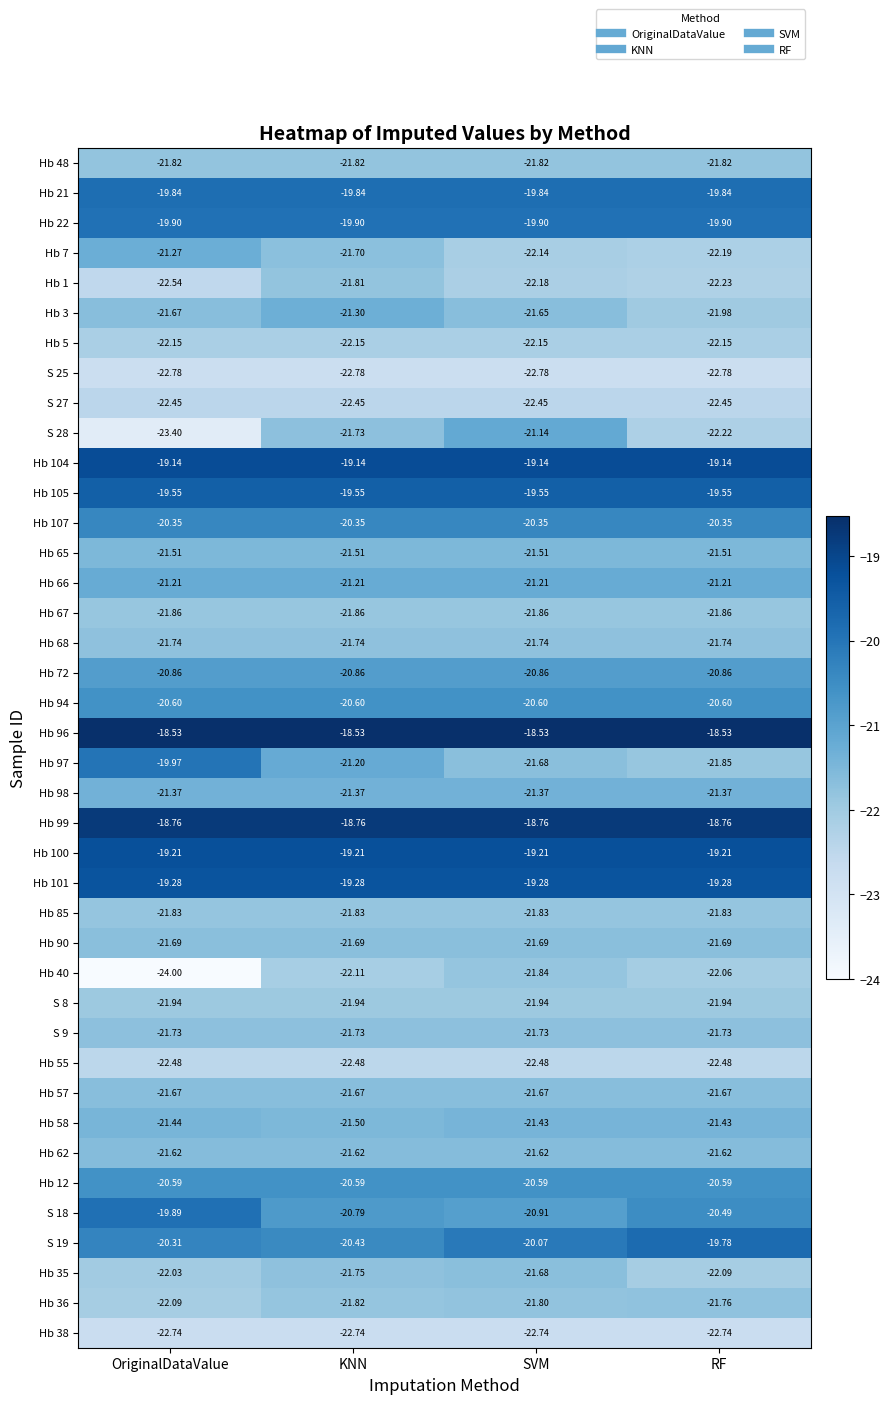

Which category has the lowest value across all series?

OriginalDataValue